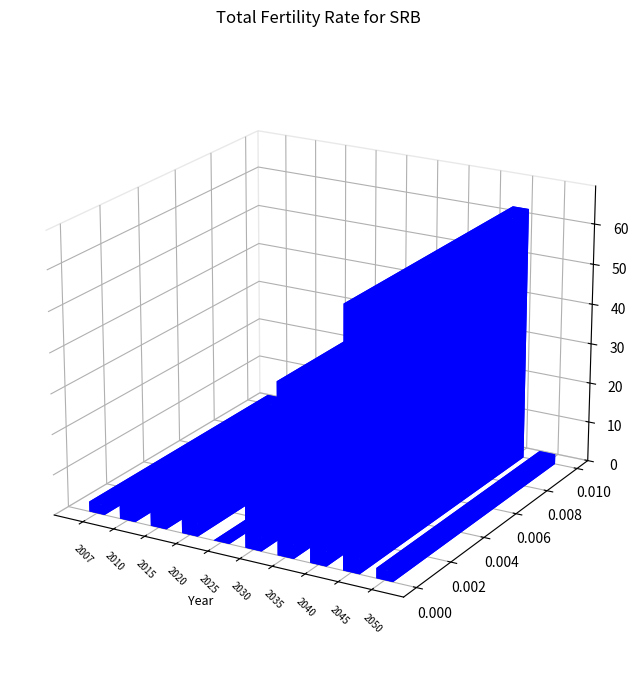

Reading right to left, extract all data points from this chart.

2.5	63.1	41.9	41.9	14.0	0.0	10.0	7.5	5.0	2.5